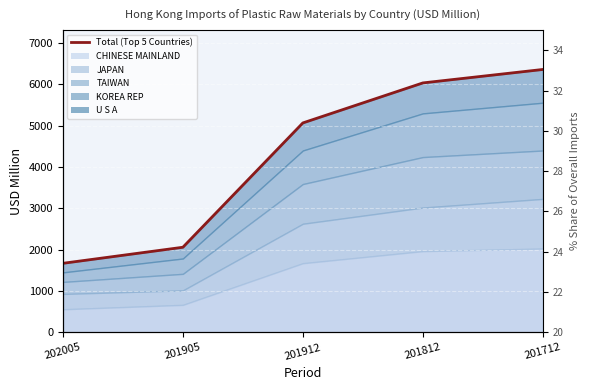

How many categories are shown in the chart?

5